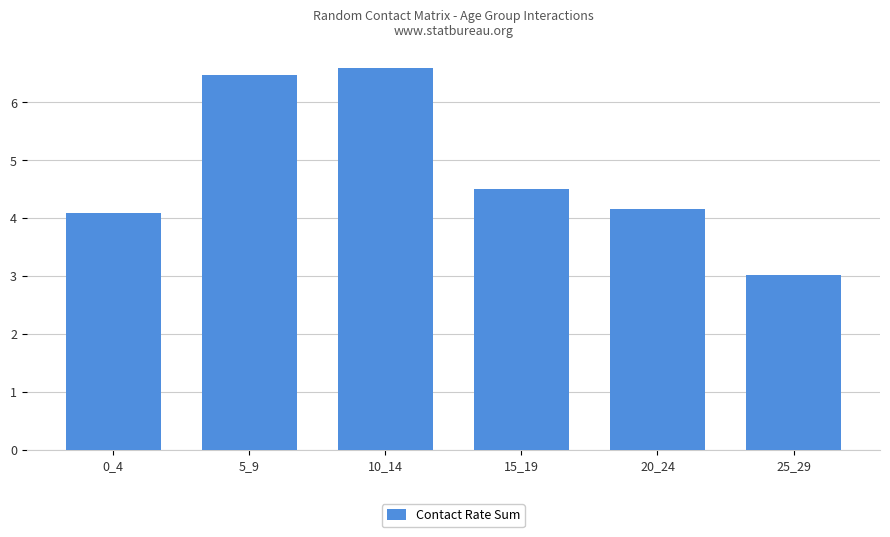

The value at 15_19 is 4.5. True or false?

True